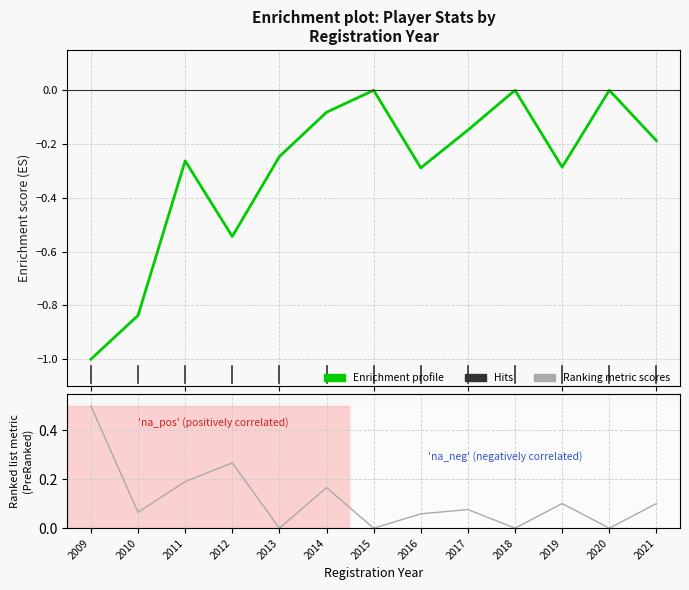

What is the difference between the maximum and minimum values in the Ranking metric scores series?

0.5